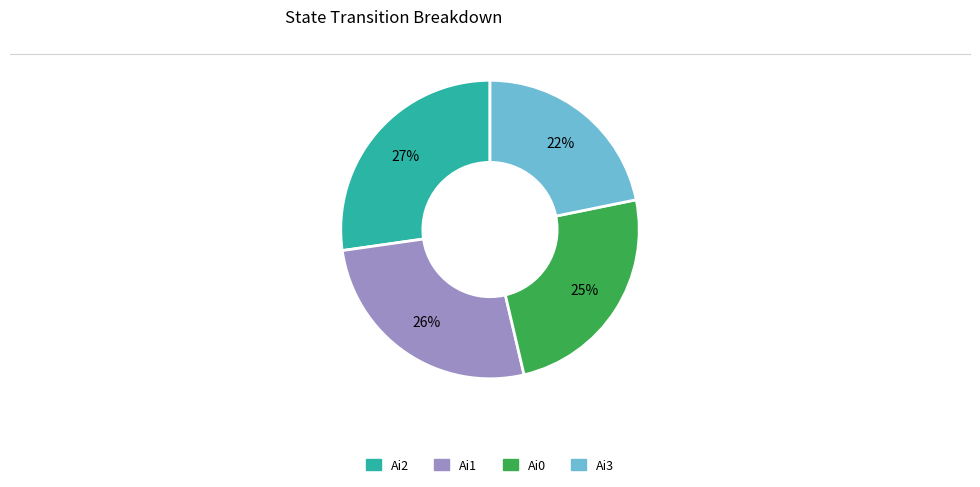

Is there any slice that represents more than half of the pie?

No